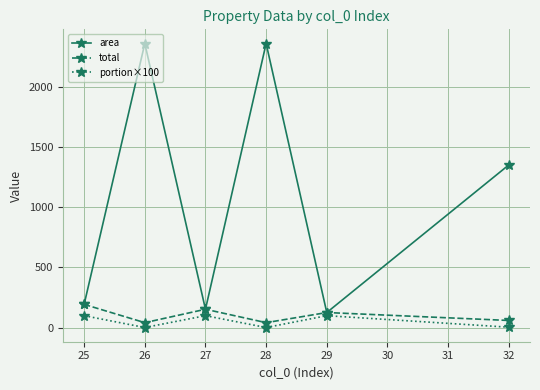

At which label is area closest to 1241?

32